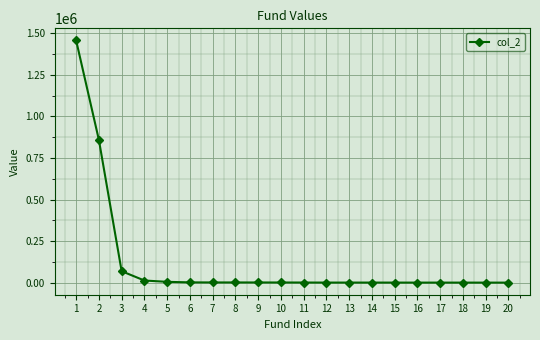

What is the value of the 3rd point from the left?

68997.2